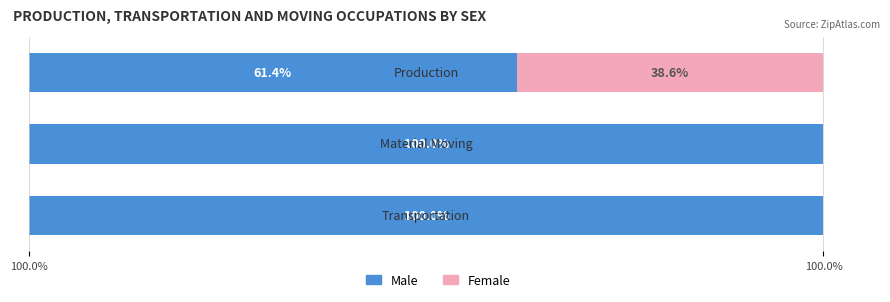

What are all the series names shown in the legend?

Male, Female